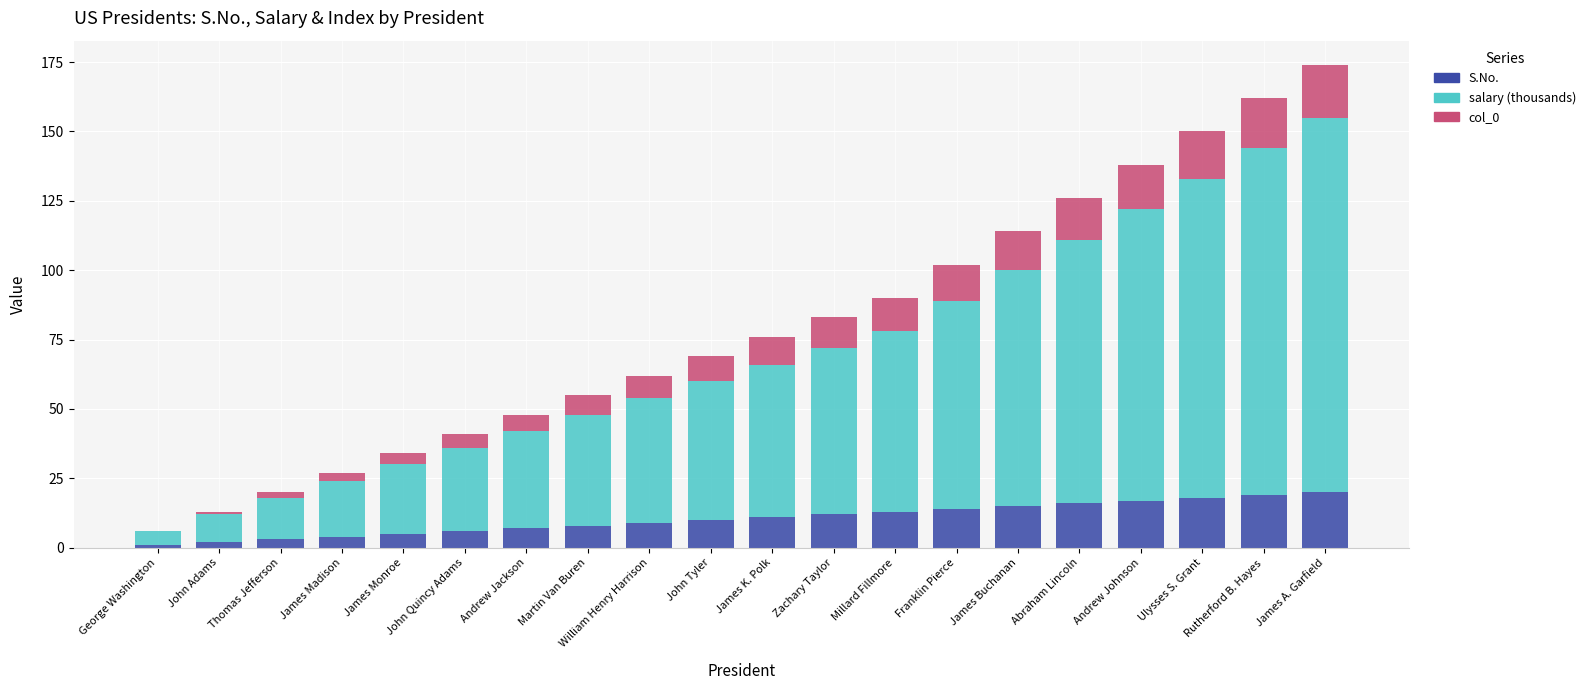

What is the total value across all series at Millard Fillmore?

90